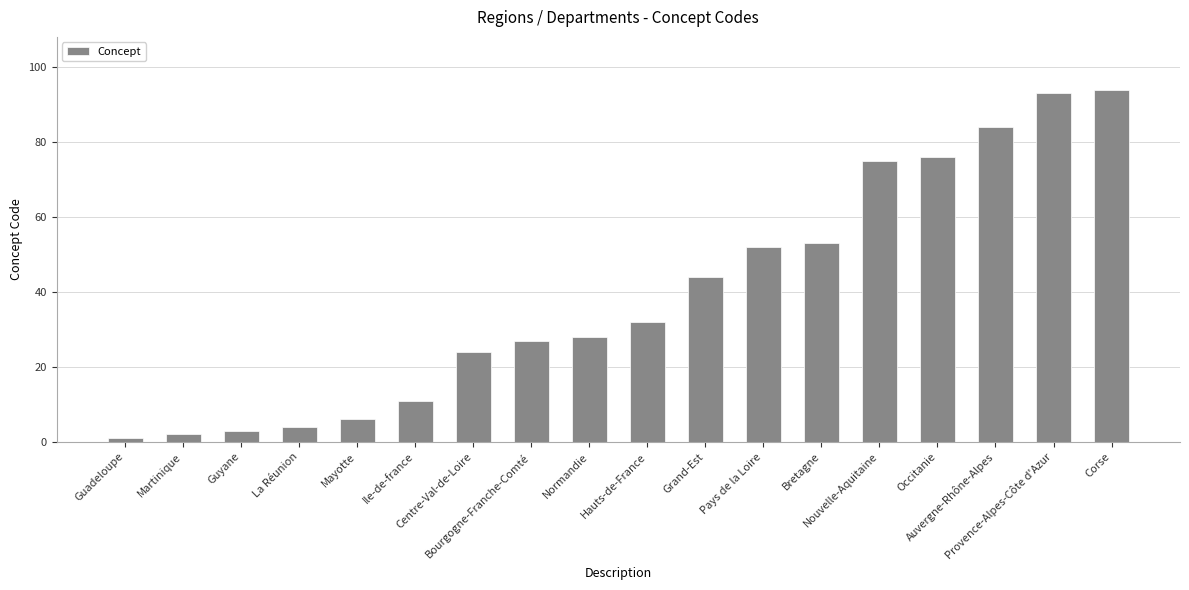

Reading right to left, list all the values displayed in this chart.

94	93	84	76	75	53	52	44	32	28	27	24	11	6	4	3	2	1